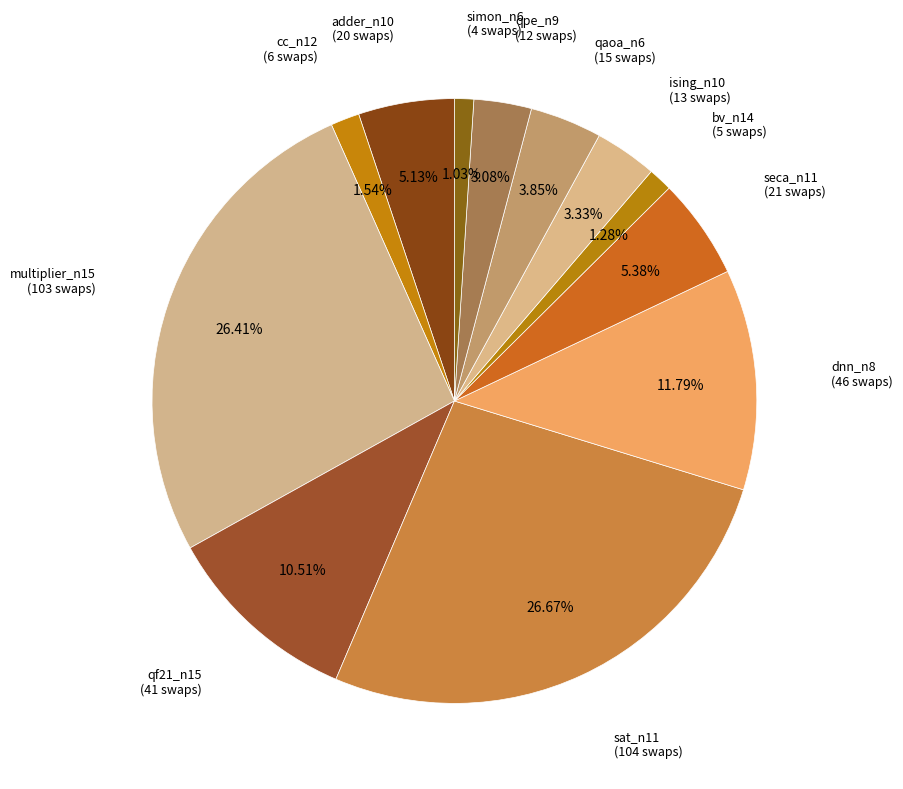

The qf21_n15 slice represents 1% of the pie. True or false?

False